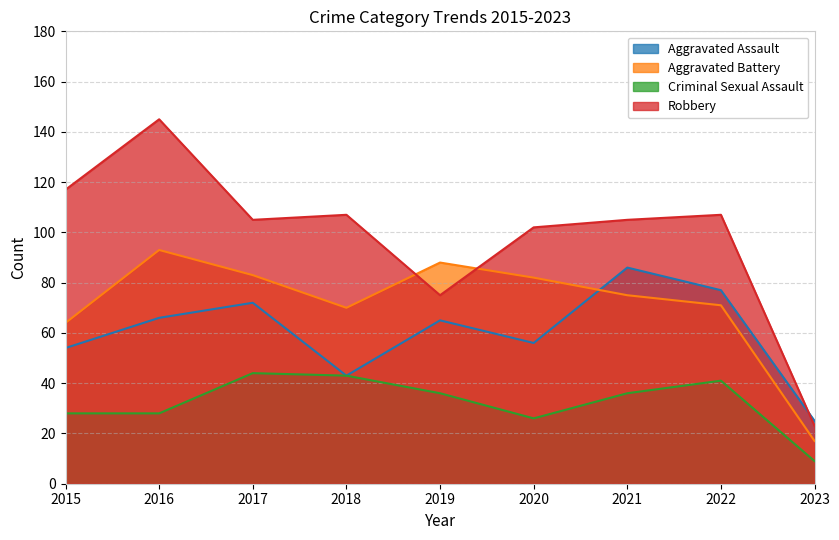

At which category is the sum across all series the highest?

2016